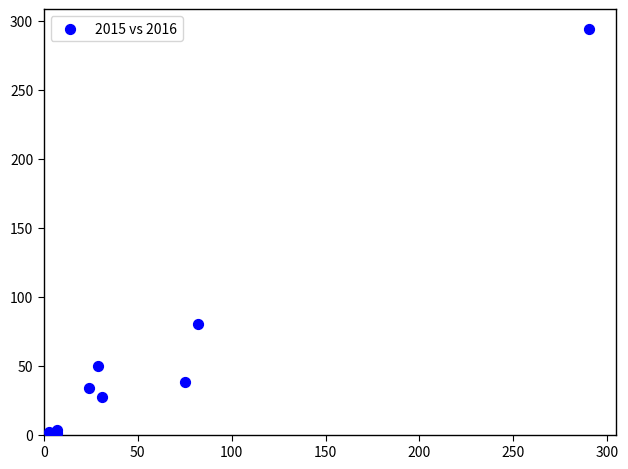

What Y value in the scatter plot is closest to 147?

80